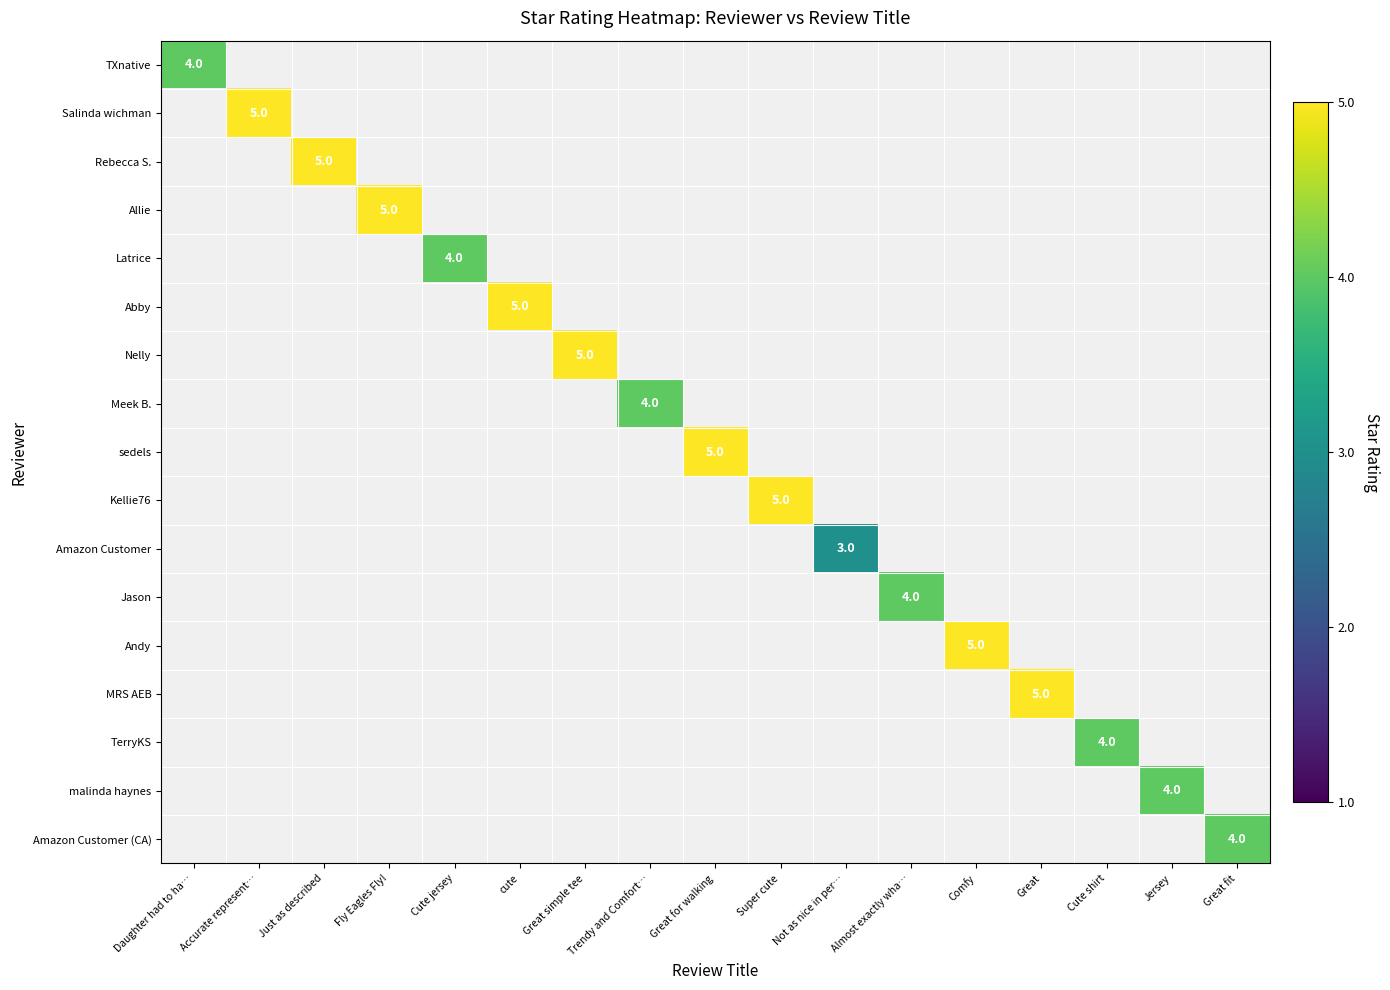

Is it true that Andy equals 2 at Comfy?

False